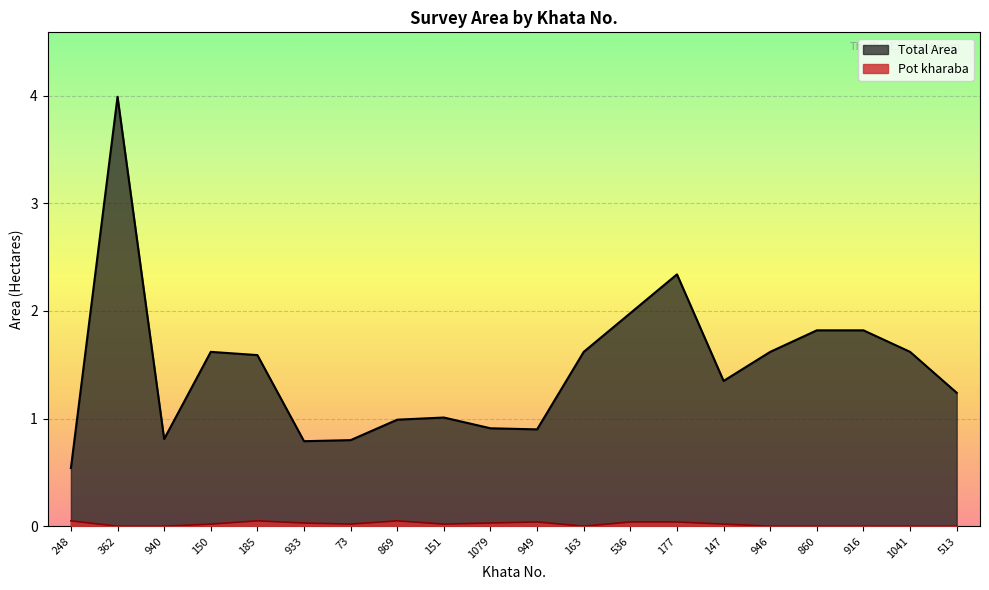

Is it true that Total Area equals 1.6 at 1041?

True